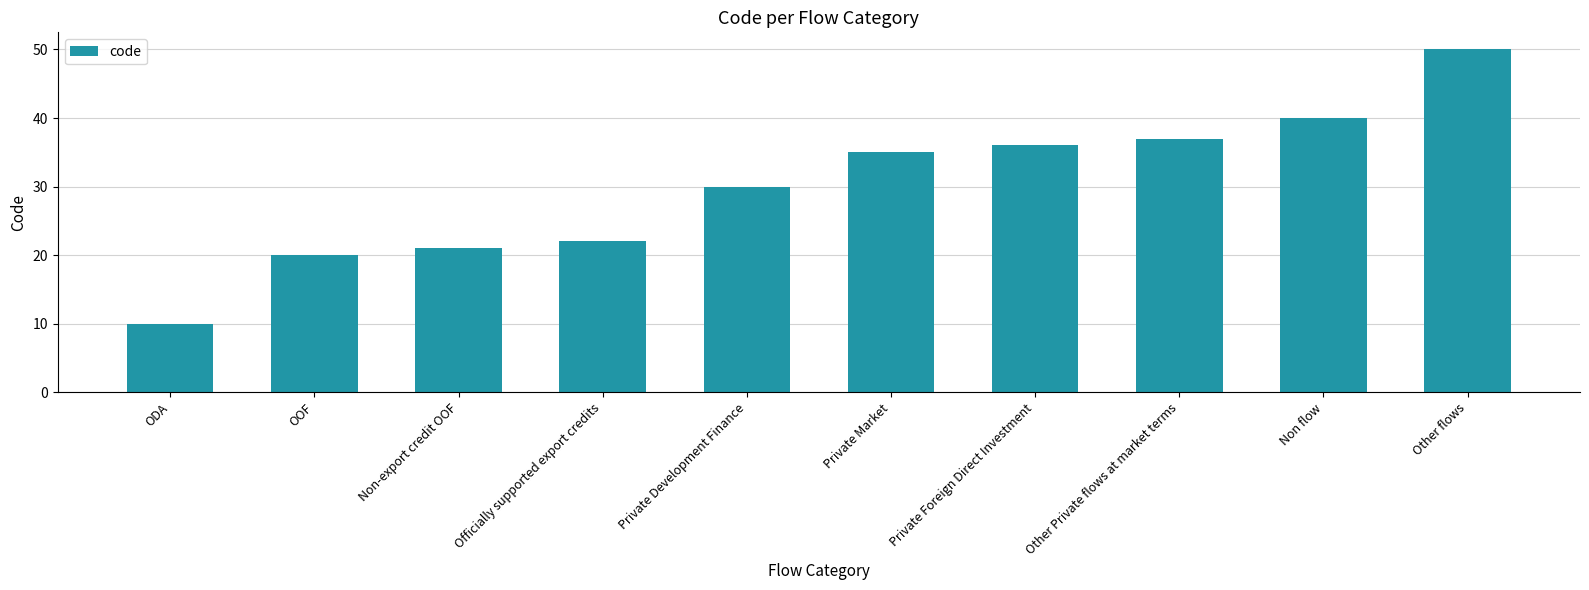

What is the average value?

30